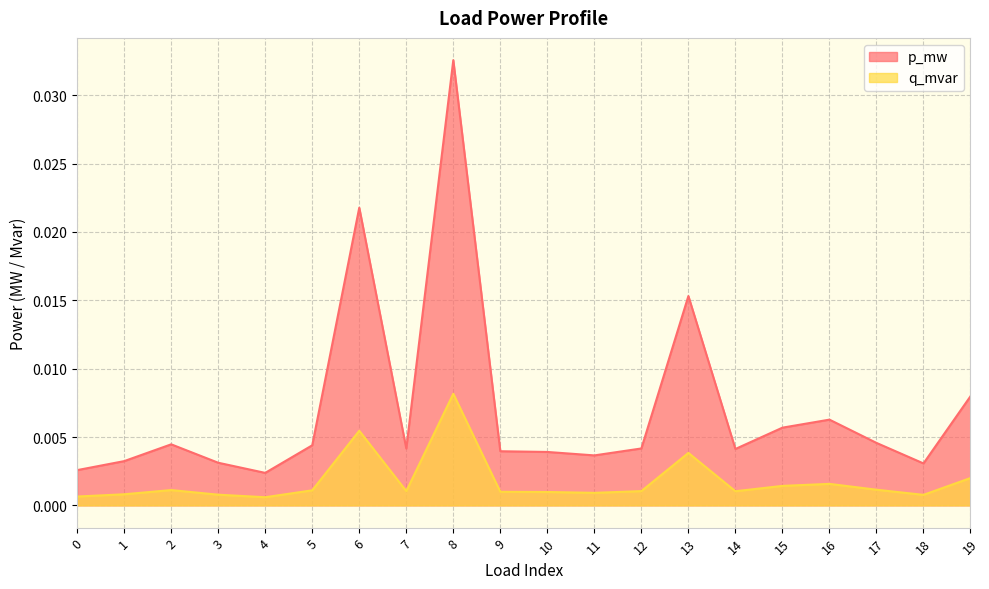

Rank the series at 0 from lowest to highest value.

q_mvar, p_mw